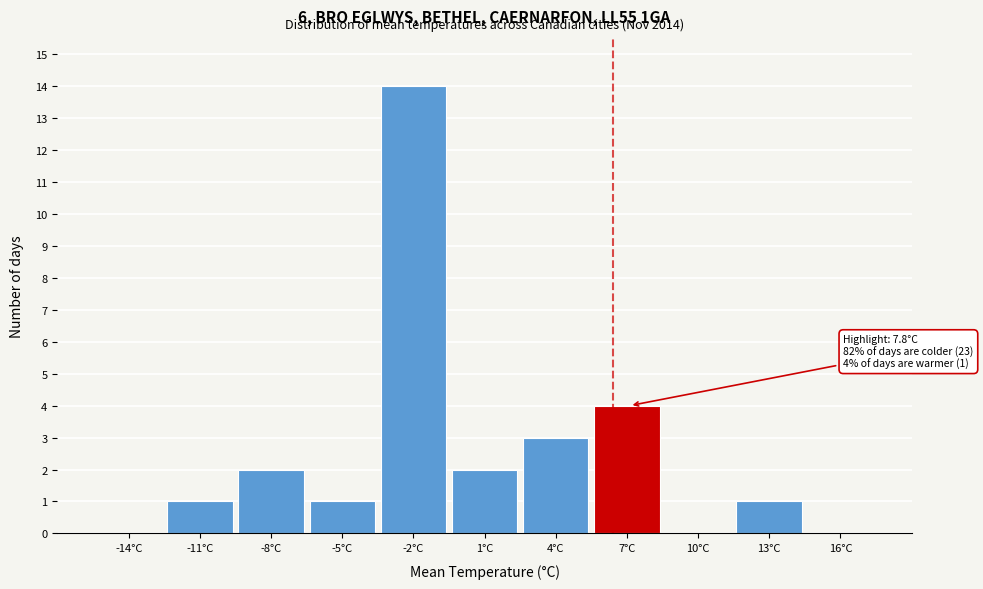

Reading left to right, what are all the values shown in this chart?

-14°C=0	-11°C=1	-8°C=2	-5°C=1	-2°C=14	1°C=2	4°C=3	7°C=4	10°C=0	13°C=1	16°C=0